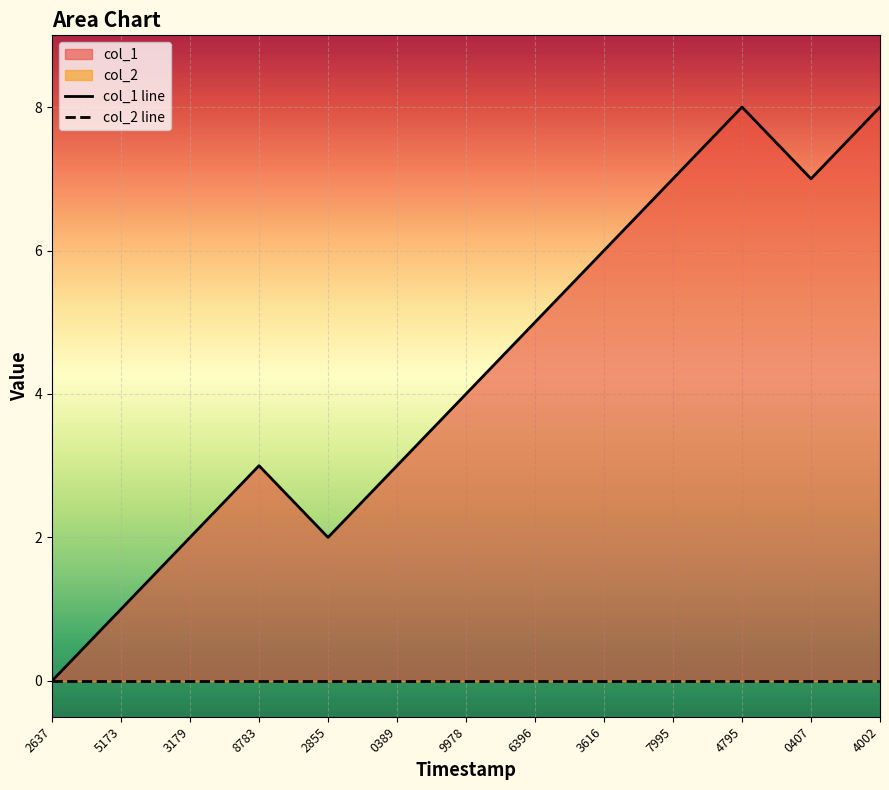

True or false: col_2 line has a value of 0 at 0407.

True